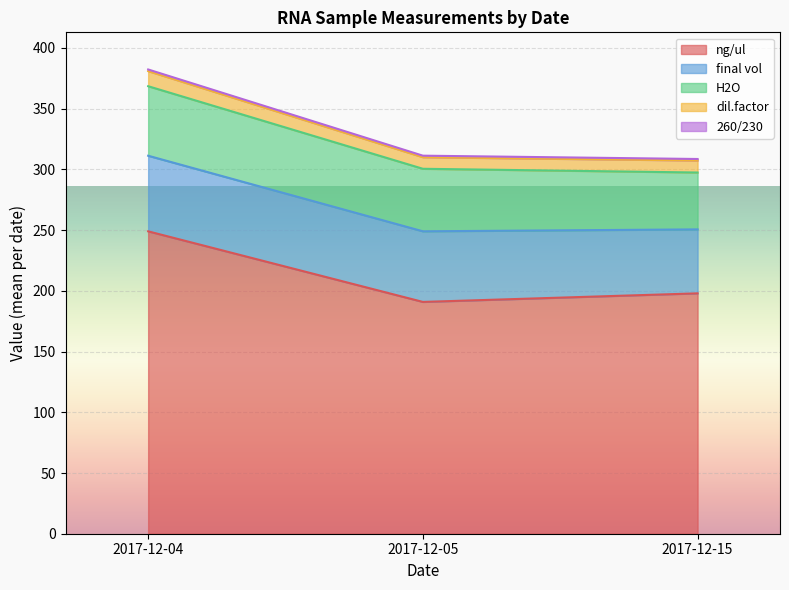

True or false: final vol has a value of 82.7 at 2017-12-15.

False